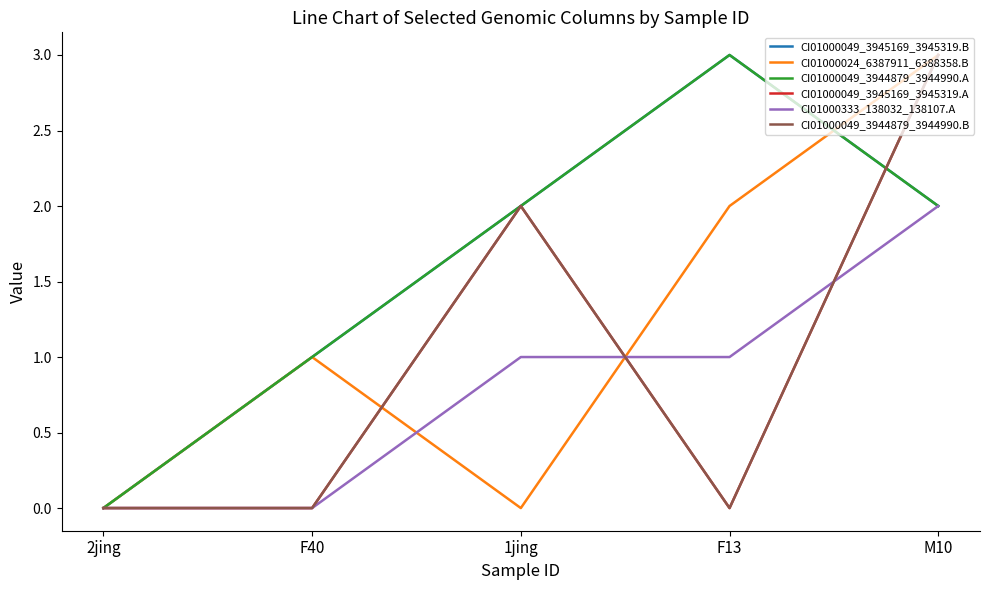

Is this an area chart (filled region under the line)?

No